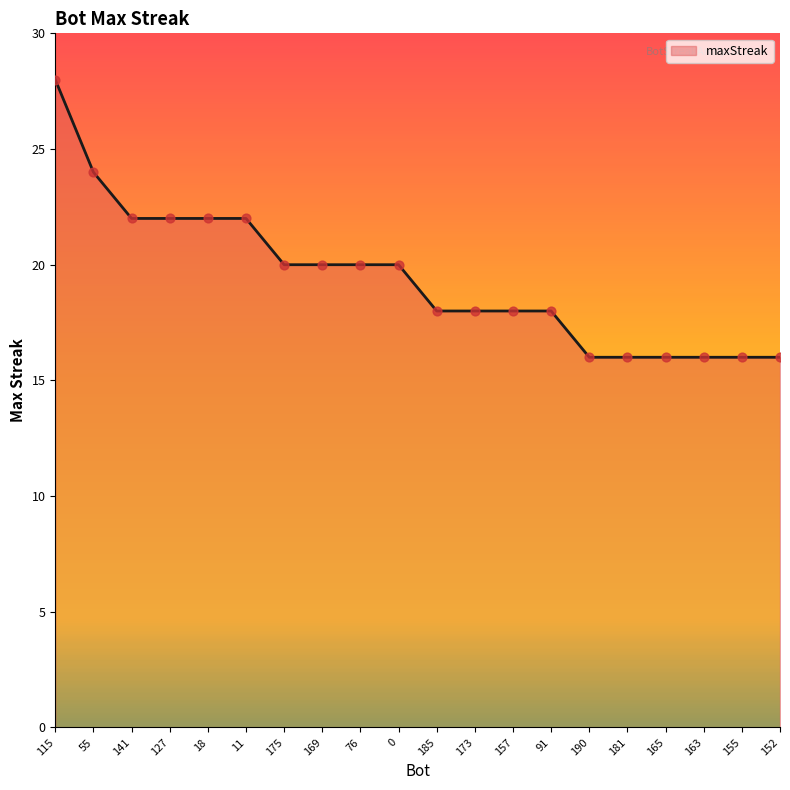

What is the change in value from 18 to 163?

-6